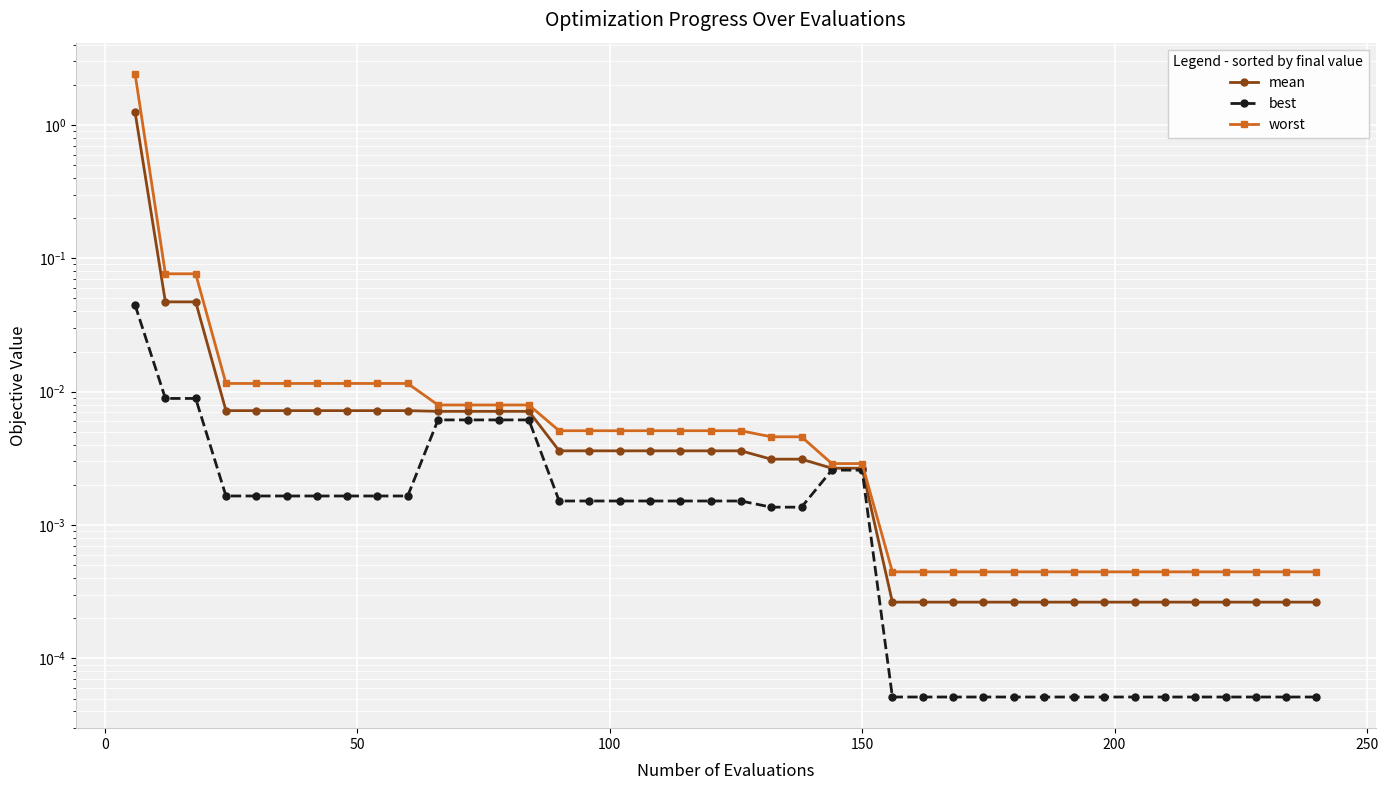

How many lines are shown in the chart?

3